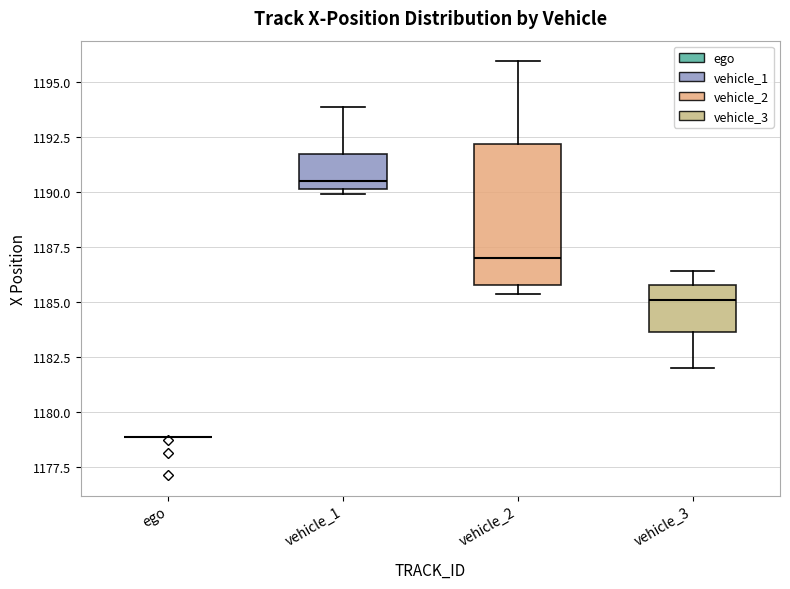

Where does the median line of the box for vehicle_2 sit on the y-axis? The values are not printed on the chart, so give them approximately, as read against the axis.

1187.0